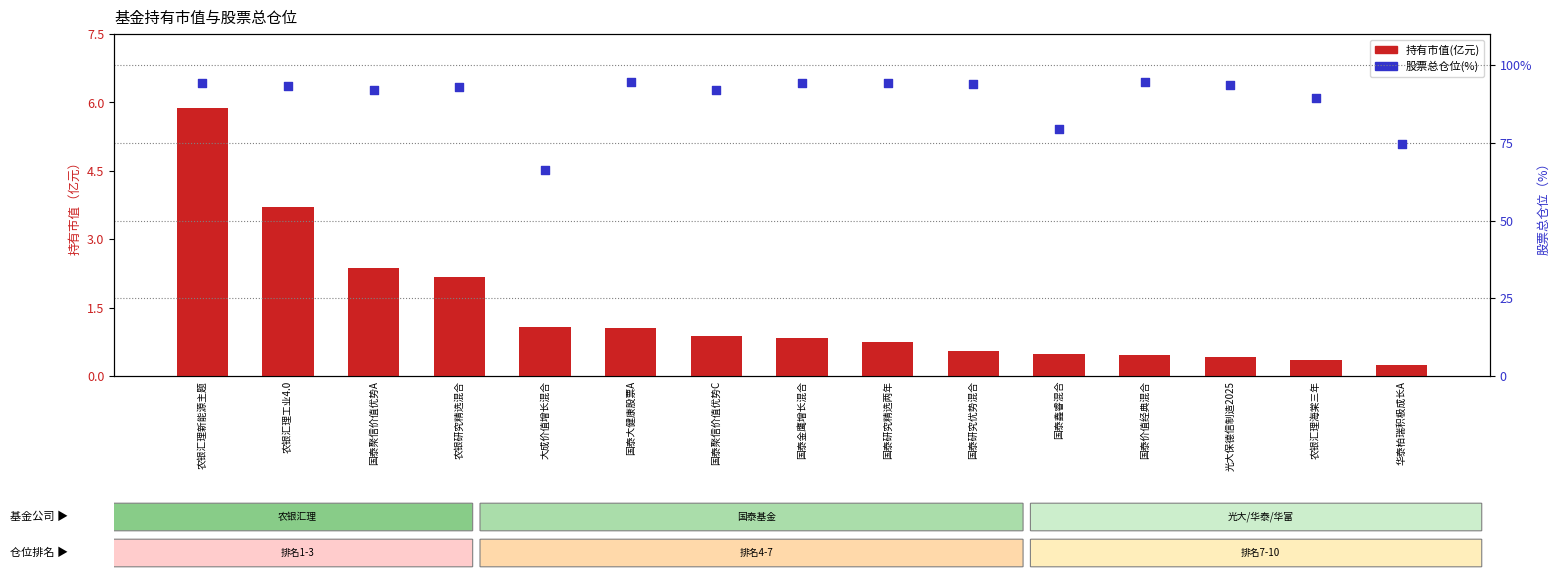

Which series reaches the maximum Y coordinate?

股票总仓位(%)